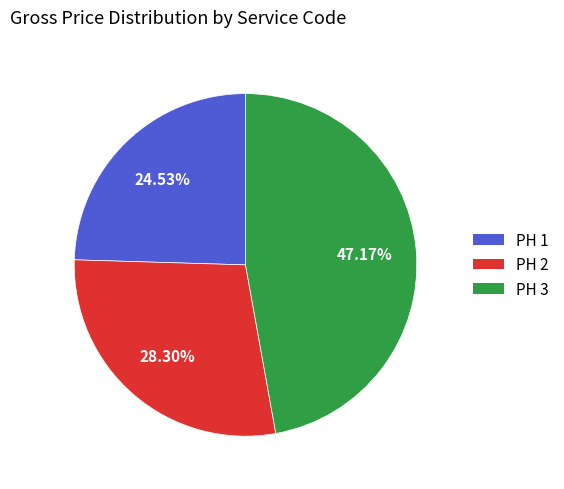

Which slice is the smallest?

PH 1